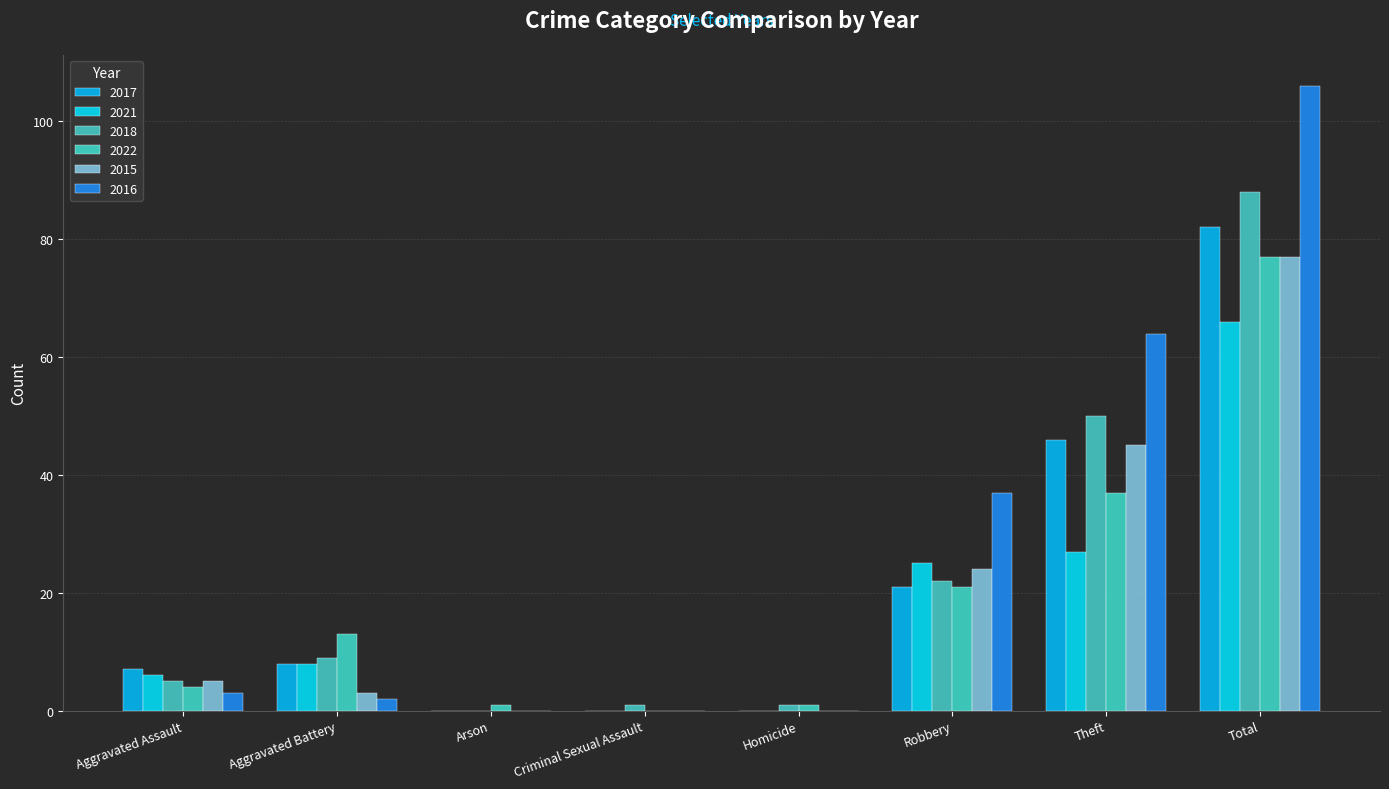

How many data points does each series have?

8